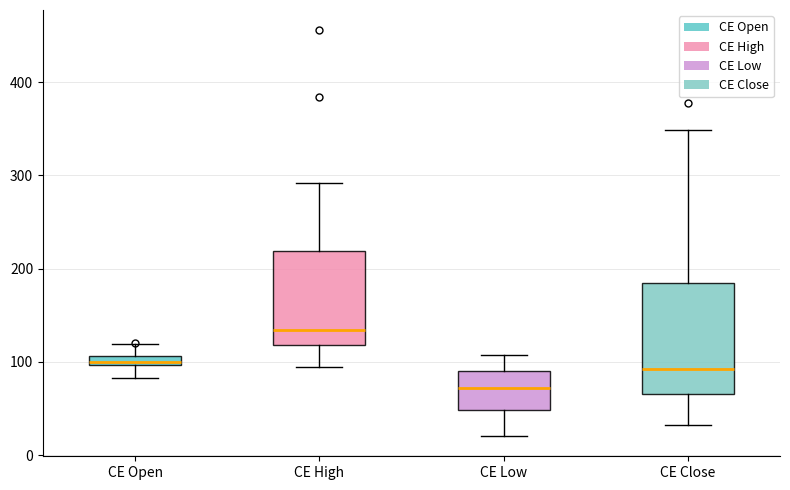

Comparing the boxes themselves (not the whiskers), which one is the tallest?

CE Close